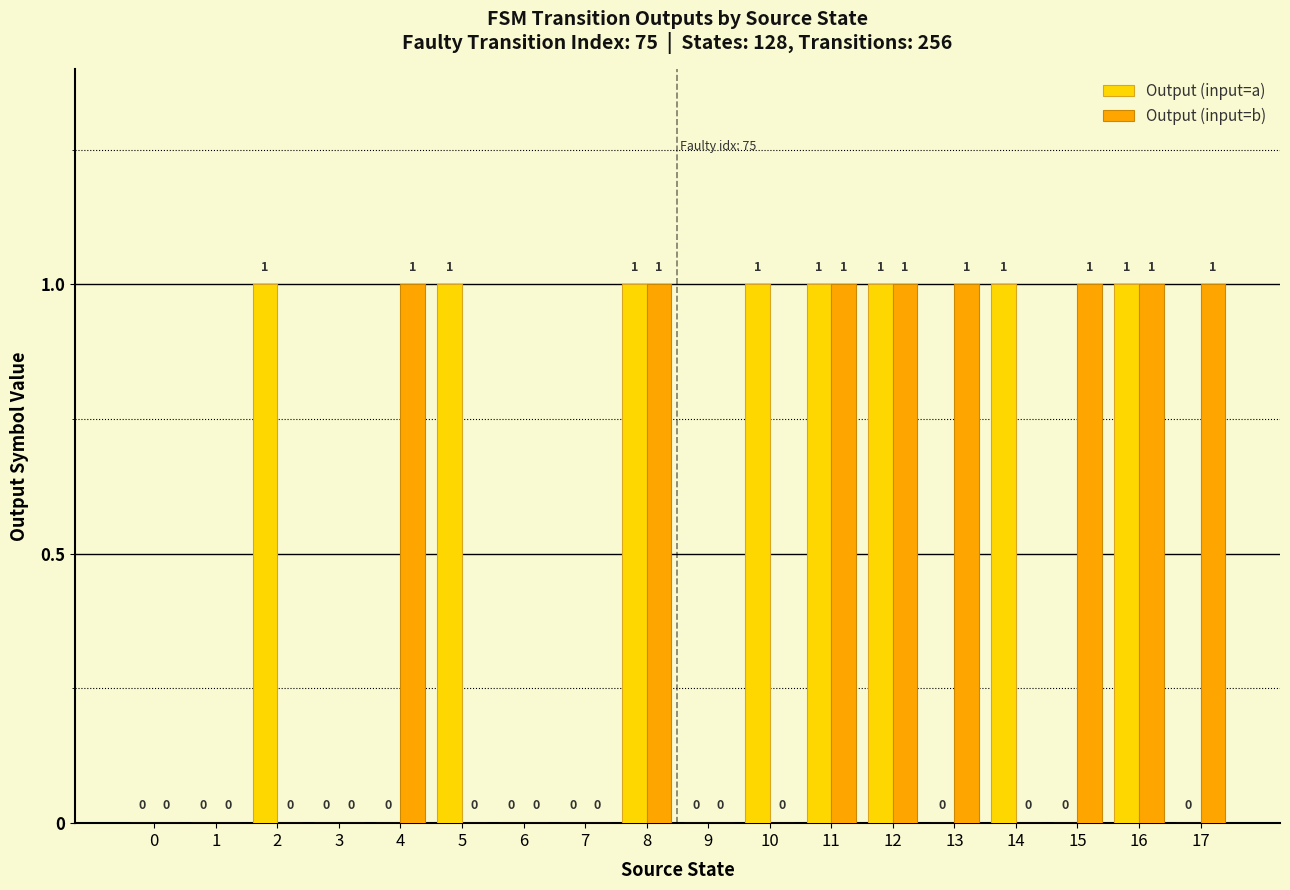

Which series changed the most between 2 and 7?

Output (input=a)